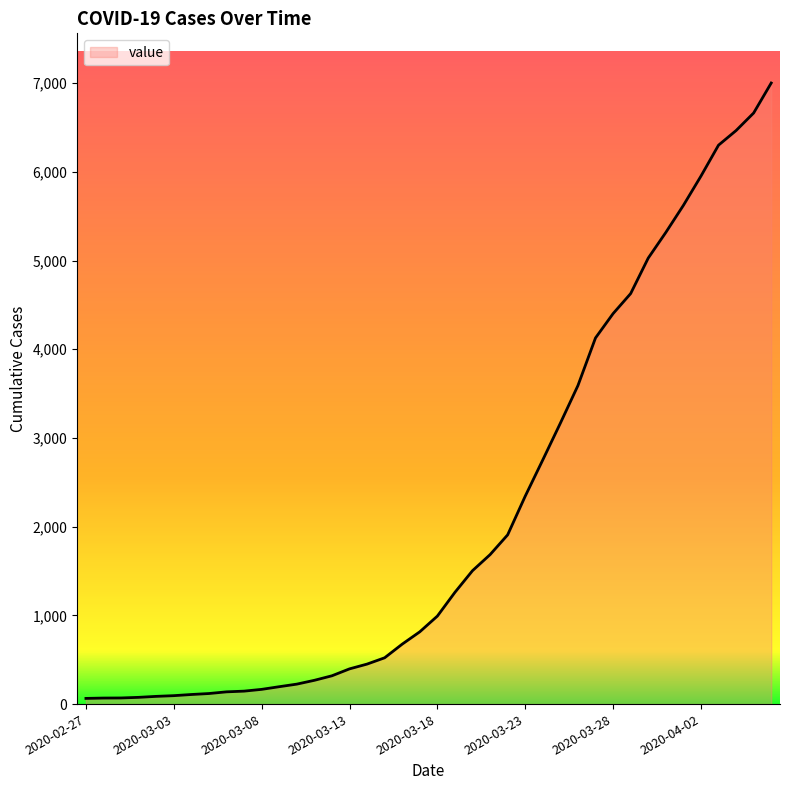

What is the greatest value displayed?

7002